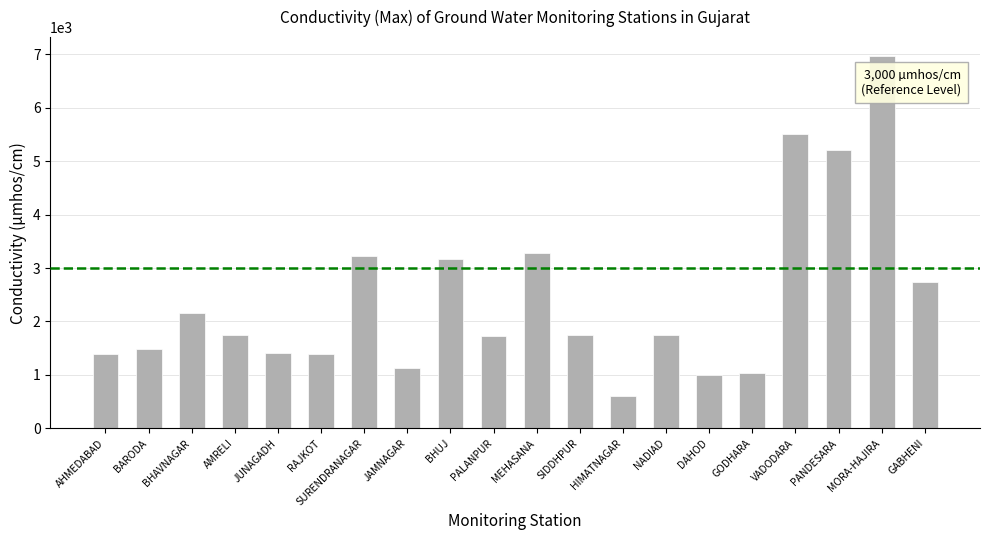

At which label does the data first exceed 1748?

BHAVNAGAR